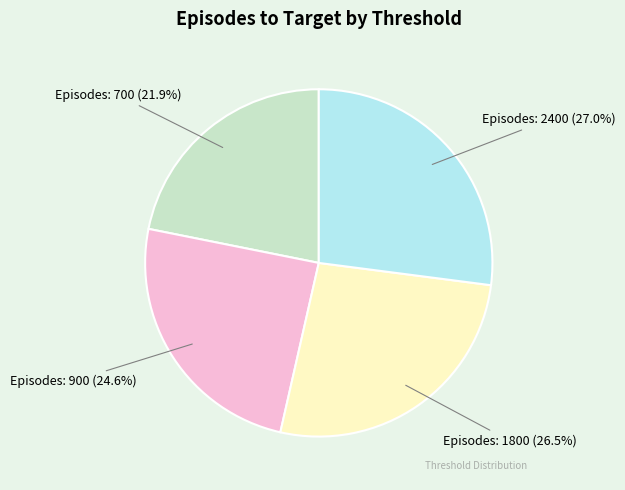

How much of the chart is everything except Episodes: 2400?

73.0%